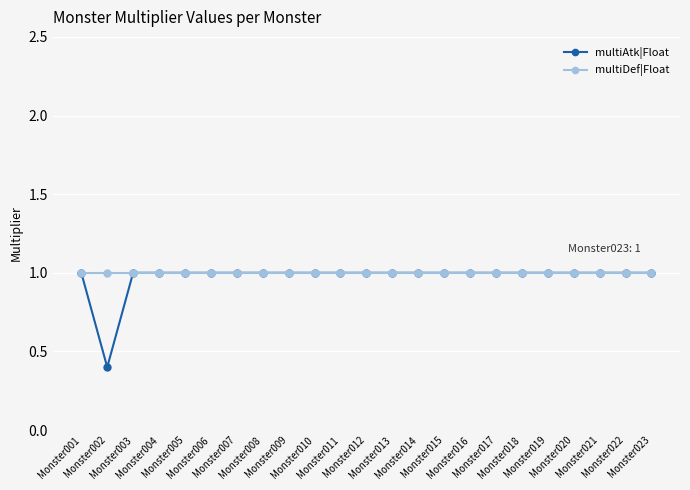

Is it true that multiDef|Float equals 1.0 at Monster018?

True